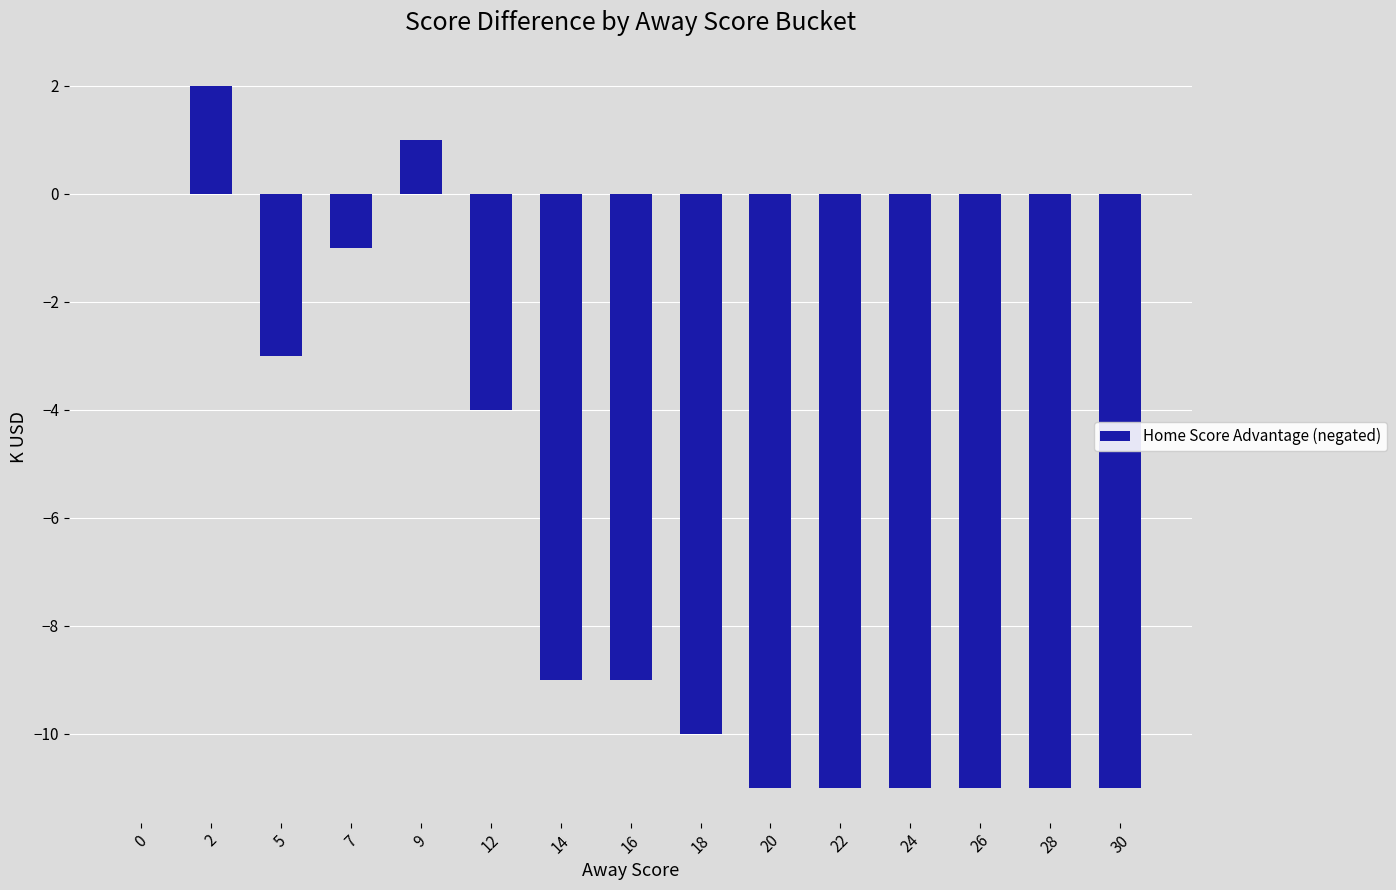

At which category does the chart reach its peak across all series?

2